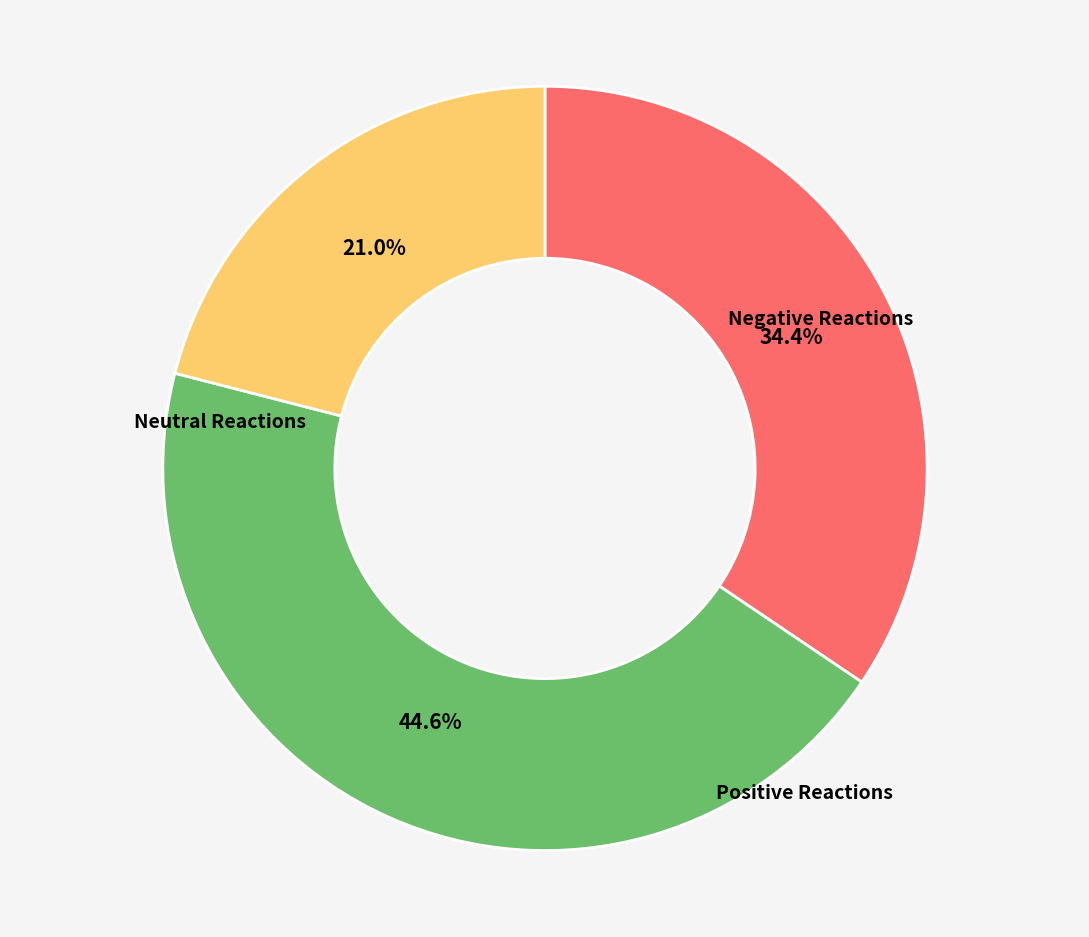

Is there a majority slice in this chart?

No